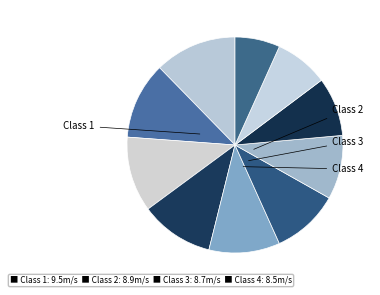

How many segments does this pie chart have?

10